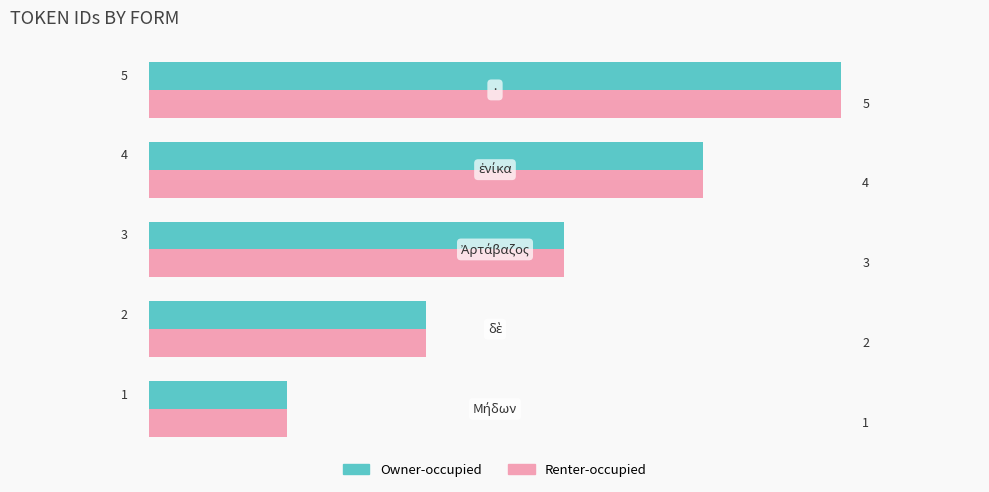

How many Renter-occupied values are between 2 and 4?

3